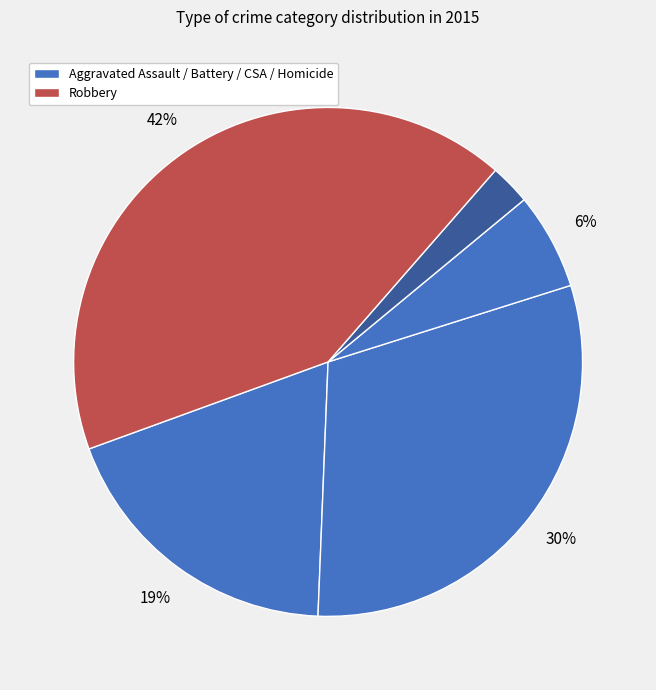

How many slices are in this pie chart?

5